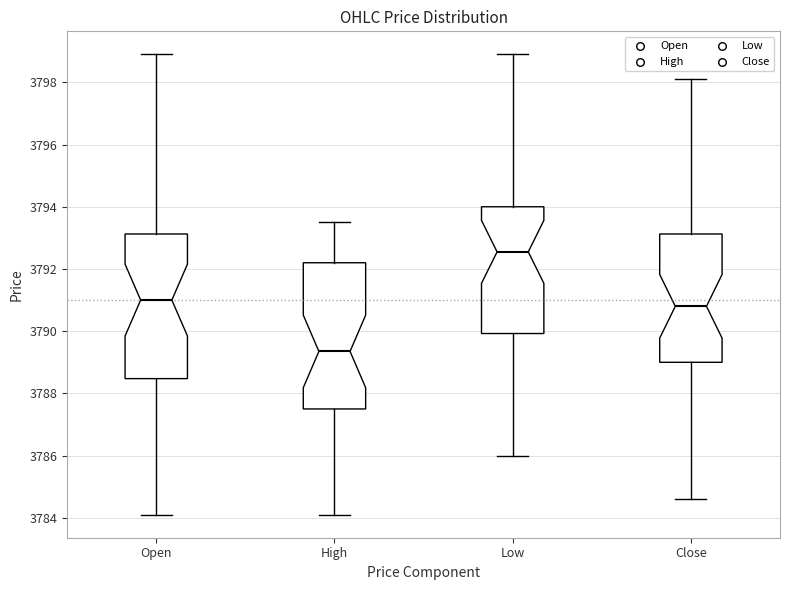

Reading left to right, transcribe this box plot: for each box, give where its median line is, the range the box spans, and where its two whiskers end, as read against the y-axis. The values are not printed on the chart, so give them approximately, as read against the axis.

Open: median 3791.0, box 3788.4 to 3793.2, whiskers 3784.2 to 3799.0
High: median 3789.4, box 3787.6 to 3792.2, whiskers 3784.2 to 3793.6
Low: median 3792.6, box 3790.0 to 3794.0, whiskers 3786.0 to 3799.0
Close: median 3790.8, box 3789.0 to 3793.2, whiskers 3784.6 to 3798.2